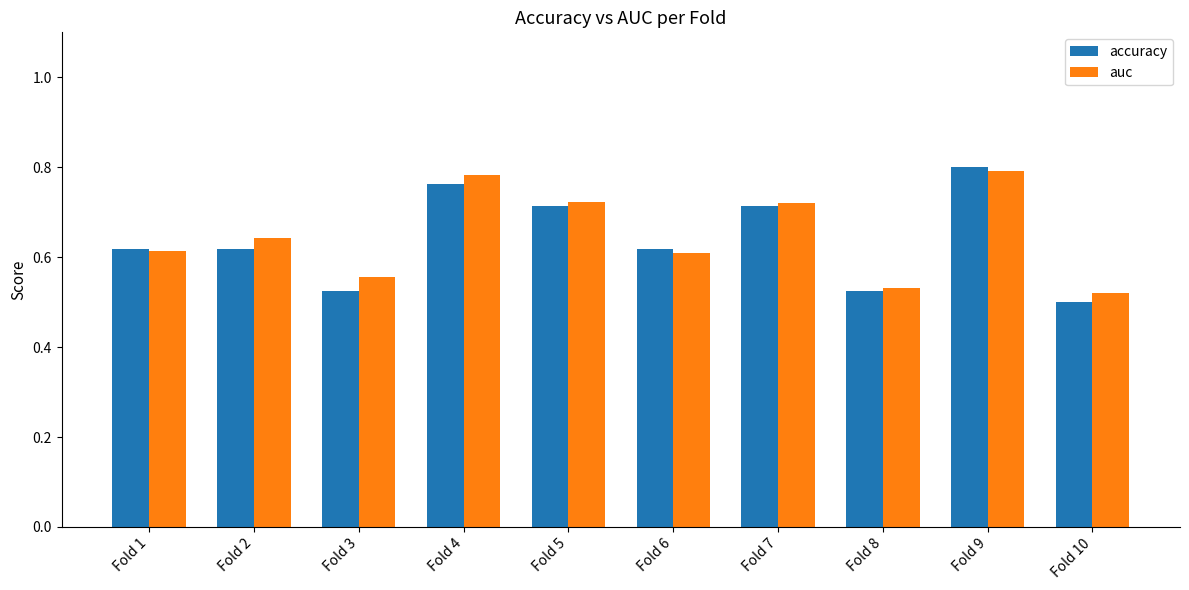

What is the sum of the accuracy values at Fold 5 and Fold 7?

1.4